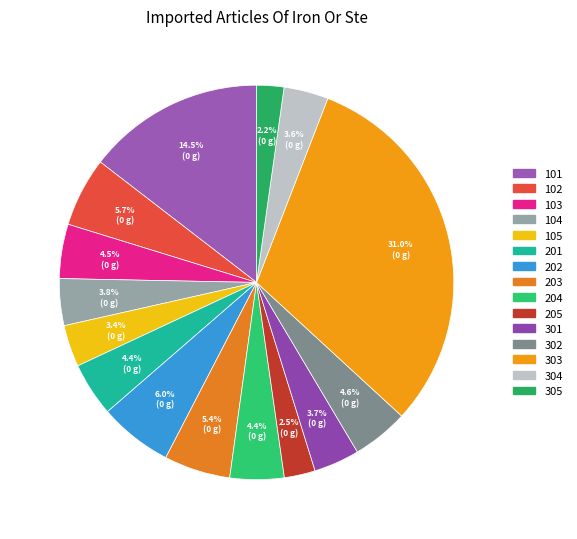

Is it true that 101 is 15% of the pie?

True